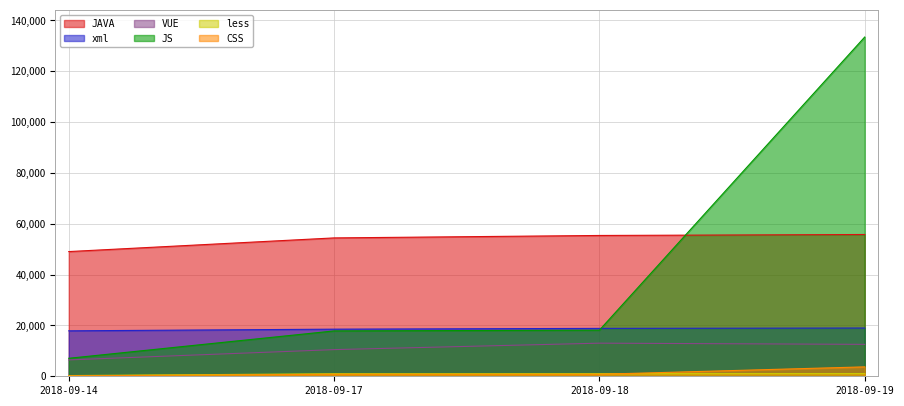

How many values in the JAVA series are below 55403?

2